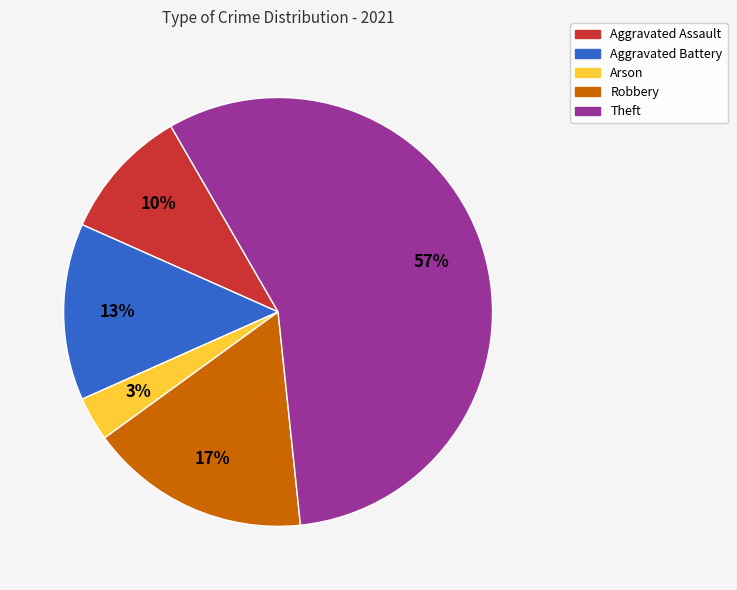

How many slices are in this pie chart?

5